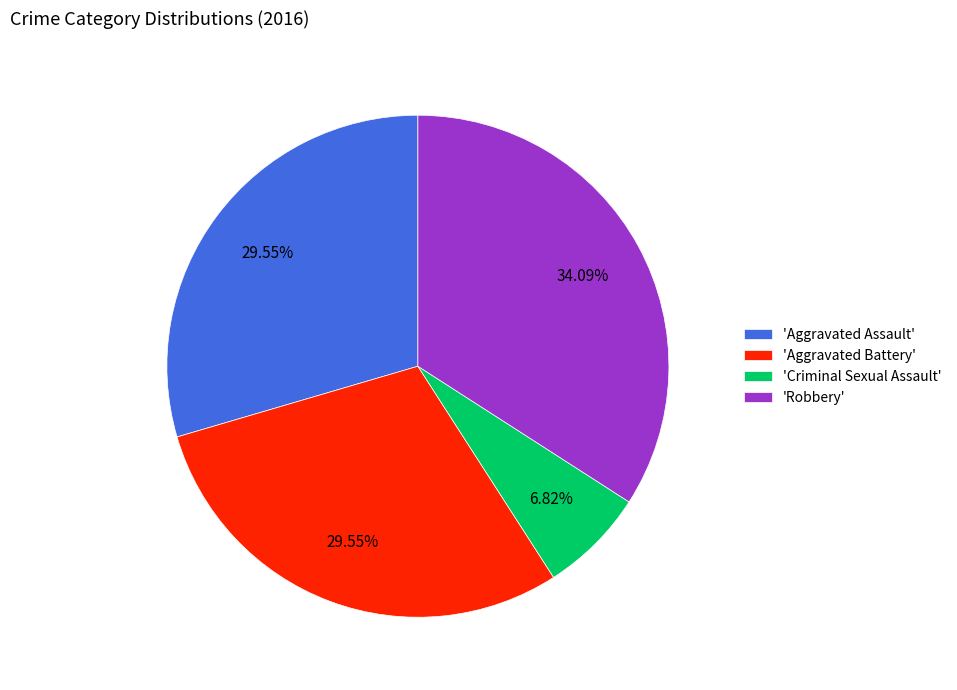

Which category has the smallest portion of the pie?

'Criminal Sexual Assault'